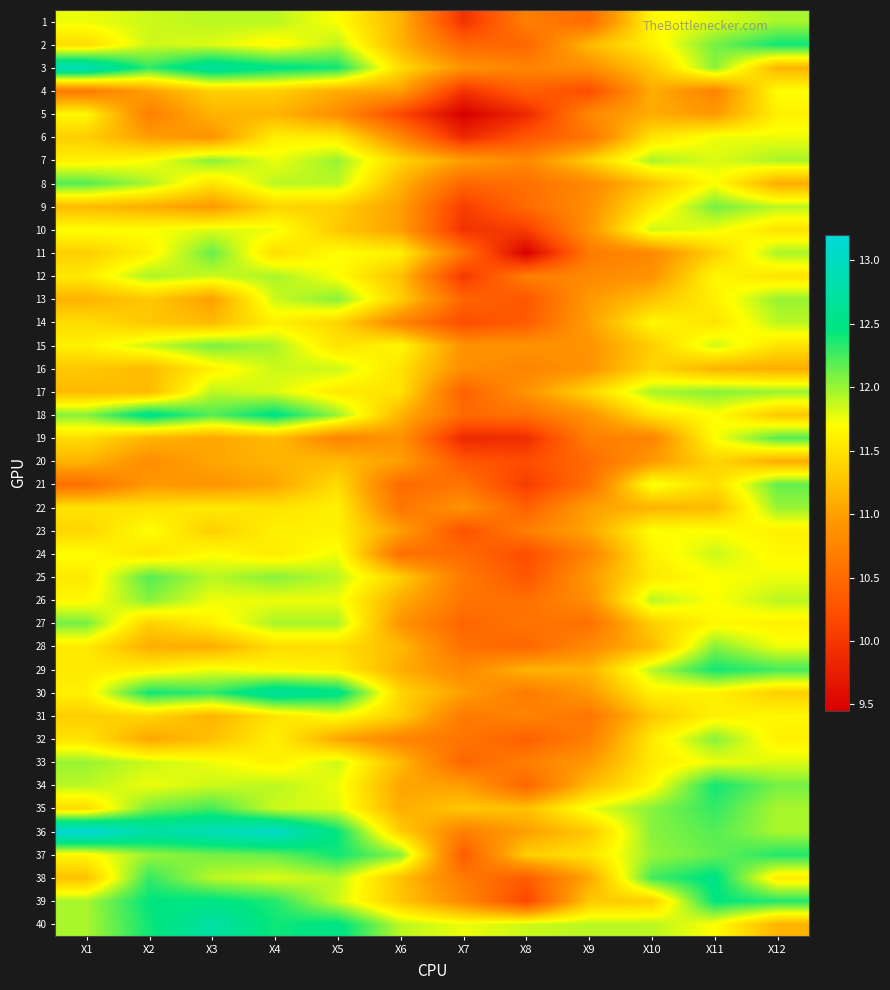

Reading left to right, extract all data points from this chart.

1: X1=11.8	X2=11.8	X3=11.9	X4=11.9	X5=11.7	X6=11.2	X7=9.9	X8=10.7	X9=10.5	X10=11.7	X11=11.8	X12=11.9
2: X1=11.4	X2=11.8	X3=11.8	X4=11.7	X5=11.9	X6=11.2	X7=10.4	X8=10.4	X9=11.2	X10=11.6	X11=12.1	X12=12.4
3: X1=12.9	X2=12.3	X3=12.7	X4=12.5	X5=12.4	X6=11.4	X7=10.9	X8=10.8	X9=10.8	X10=11.3	X11=12.1	X12=11.2
4: X1=10.7	X2=11.0	X3=11.3	X4=11.3	X5=11.1	X6=11.0	X7=9.9	X8=10.4	X9=10.2	X10=11.1	X11=10.8	X12=11.7
5: X1=11.7	X2=10.7	X3=11.2	X4=11.2	X5=10.8	X6=10.2	X7=9.4	X8=9.8	X9=10.8	X10=11.1	X11=10.9	X12=11.6
6: X1=11.3	X2=11.0	X3=10.9	X4=11.6	X5=11.6	X6=10.8	X7=9.8	X8=10.3	X9=10.6	X10=11.5	X11=11.8	X12=11.8
7: X1=11.6	X2=11.7	X3=12.1	X4=11.8	X5=12.0	X6=11.4	X7=11.0	X8=10.8	X9=11.3	X10=11.9	X11=11.8	X12=11.9
8: X1=12.2	X2=11.9	X3=11.5	X4=11.9	X5=11.9	X6=11.2	X7=10.4	X8=10.6	X9=10.8	X10=11.2	X11=11.7	X12=11.1
9: X1=11.2	X2=11.1	X3=10.9	X4=11.4	X5=11.3	X6=11.0	X7=10.1	X8=10.5	X9=10.8	X10=11.6	X11=12.1	X12=11.9
10: X1=11.7	X2=11.7	X3=11.8	X4=11.8	X5=11.3	X6=11.0	X7=9.9	X8=10.1	X9=10.9	X10=11.8	X11=11.8	X12=11.5
11: X1=11.3	X2=11.6	X3=12.2	X4=11.4	X5=11.7	X6=11.6	X7=10.6	X8=9.4	X9=10.7	X10=10.8	X11=11.3	X12=11.9
12: X1=11.6	X2=11.9	X3=11.8	X4=11.9	X5=11.7	X6=11.2	X7=10.0	X8=10.7	X9=10.8	X10=10.9	X11=11.7	X12=11.5
13: X1=11.2	X2=11.3	X3=11.0	X4=11.8	X5=12.1	X6=11.3	X7=10.4	X8=10.3	X9=10.9	X10=11.2	X11=11.6	X12=12.0
14: X1=11.4	X2=11.3	X3=11.2	X4=11.6	X5=11.4	X6=10.8	X7=10.2	X8=10.3	X9=11.0	X10=11.7	X11=11.5	X12=11.9
15: X1=11.6	X2=11.8	X3=12.1	X4=11.9	X5=11.5	X6=11.7	X7=10.9	X8=10.9	X9=10.9	X10=11.3	X11=11.8	X12=11.5
16: X1=11.3	X2=11.2	X3=11.6	X4=11.8	X5=11.8	X6=11.5	X7=10.8	X8=10.8	X9=10.9	X10=11.4	X11=11.2	X12=11.1
17: X1=11.2	X2=11.2	X3=11.9	X4=11.8	X5=11.6	X6=11.5	X7=10.4	X8=10.9	X9=11.4	X10=11.9	X11=12.1	X12=12.0
18: X1=12.1	X2=12.6	X3=12.2	X4=12.5	X5=12.0	X6=11.2	X7=10.5	X8=10.6	X9=10.9	X10=11.5	X11=11.7	X12=11.3
19: X1=11.4	X2=11.2	X3=11.1	X4=11.2	X5=10.8	X6=10.9	X7=9.8	X8=9.9	X9=10.7	X10=10.8	X11=11.7	X12=12.2
20: X1=11.2	X2=10.8	X3=11.1	X4=11.2	X5=11.2	X6=11.0	X7=10.3	X8=10.2	X9=10.5	X10=10.9	X11=11.4	X12=11.1
21: X1=10.6	X2=10.9	X3=10.9	X4=11.1	X5=11.4	X6=10.5	X7=10.6	X8=10.1	X9=10.6	X10=11.8	X11=11.4	X12=12.2
22: X1=11.5	X2=11.5	X3=11.6	X4=11.5	X5=11.6	X6=10.6	X7=10.9	X8=10.4	X9=11.0	X10=11.2	X11=11.2	X12=12.0
23: X1=11.4	X2=11.7	X3=11.3	X4=11.6	X5=11.6	X6=11.0	X7=10.2	X8=10.7	X9=11.1	X10=11.7	X11=11.7	X12=11.6
24: X1=11.7	X2=11.5	X3=11.7	X4=11.6	X5=11.8	X6=10.6	X7=10.5	X8=10.2	X9=10.8	X10=11.6	X11=11.8	X12=11.7
25: X1=11.6	X2=12.2	X3=11.9	X4=12.1	X5=11.9	X6=11.3	X7=10.7	X8=10.3	X9=10.9	X10=11.6	X11=11.7	X12=11.8
26: X1=11.7	X2=12.1	X3=11.8	X4=11.8	X5=11.8	X6=11.1	X7=10.6	X8=10.6	X9=10.8	X10=11.9	X11=11.7	X12=11.9
27: X1=12.1	X2=11.3	X3=11.6	X4=11.9	X5=11.9	X6=10.9	X7=10.4	X8=10.6	X9=10.6	X10=11.3	X11=11.7	X12=11.6
28: X1=11.6	X2=11.1	X3=11.1	X4=11.4	X5=11.4	X6=11.2	X7=10.6	X8=10.4	X9=10.8	X10=11.2	X11=12.1	X12=11.8
29: X1=11.6	X2=11.6	X3=11.8	X4=11.7	X5=11.6	X6=11.1	X7=10.8	X8=11.2	X9=11.2	X10=11.9	X11=12.4	X12=12.2
30: X1=11.6	X2=12.4	X3=12.3	X4=12.7	X5=12.6	X6=11.4	X7=11.0	X8=10.7	X9=10.9	X10=11.6	X11=11.6	X12=11.3
31: X1=11.3	X2=11.4	X3=11.2	X4=11.5	X5=11.7	X6=11.3	X7=10.7	X8=10.8	X9=10.6	X10=11.3	X11=11.6	X12=11.7
32: X1=11.5	X2=11.1	X3=11.2	X4=11.6	X5=11.1	X6=10.8	X7=10.6	X8=10.4	X9=10.7	X10=11.6	X11=12.1	X12=11.6
33: X1=12.0	X2=11.8	X3=11.8	X4=11.6	X5=11.8	X6=11.2	X7=10.4	X8=10.7	X9=10.9	X10=11.6	X11=11.8	X12=11.8
34: X1=11.9	X2=11.8	X3=11.8	X4=11.9	X5=11.8	X6=11.1	X7=11.0	X8=10.4	X9=11.2	X10=11.7	X11=12.4	X12=12.1
35: X1=11.4	X2=12.1	X3=12.2	X4=11.8	X5=11.8	X6=11.1	X7=11.3	X8=11.2	X9=11.8	X10=12.1	X11=12.3	X12=11.9
36: X1=13.2	X2=12.8	X3=12.9	X4=13.1	X5=12.4	X6=11.3	X7=10.7	X8=11.0	X9=11.3	X10=12.1	X11=12.2	X12=11.9
37: X1=11.7	X2=12.0	X3=12.1	X4=12.2	X5=12.4	X6=12.1	X7=10.3	X8=11.3	X9=11.5	X10=12.0	X11=12.2	X12=12.3
38: X1=11.2	X2=12.3	X3=11.9	X4=11.8	X5=11.9	X6=11.2	X7=10.7	X8=10.3	X9=11.1	X10=12.2	X11=12.5	X12=11.6
39: X1=11.9	X2=12.4	X3=12.5	X4=12.3	X5=11.8	X6=11.3	X7=10.8	X8=10.2	X9=11.3	X10=11.3	X11=12.4	X12=12.3
40: X1=11.9	X2=12.4	X3=12.8	X4=12.4	X5=12.5	X6=11.9	X7=11.8	X8=11.8	X9=11.9	X10=11.9	X11=11.7	X12=11.2